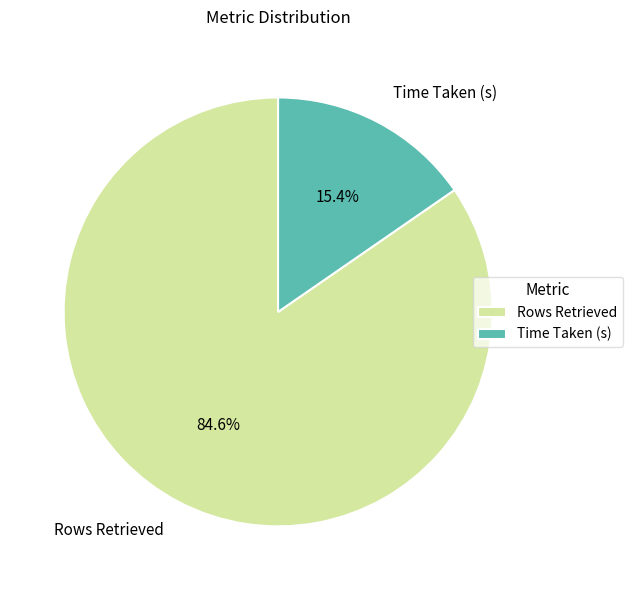

True or false: Rows Retrieved accounts for 75% of the total.

False